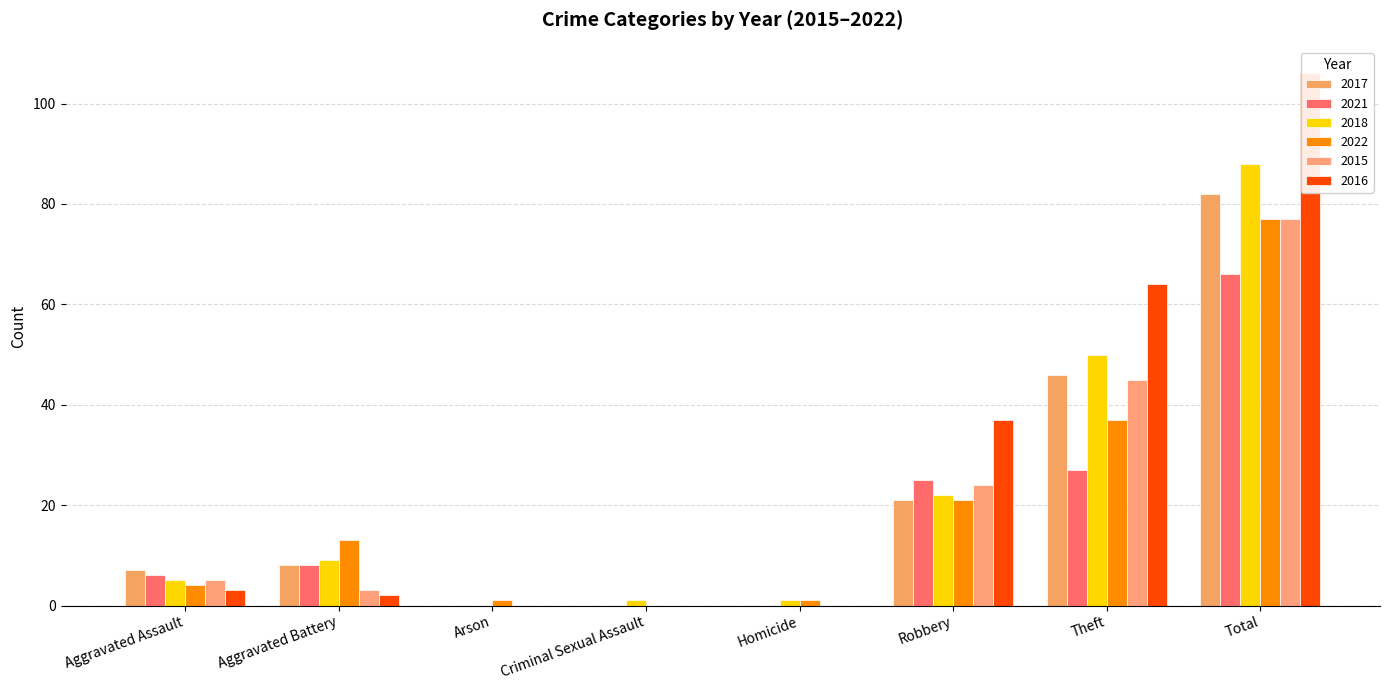

Which series has the largest total across all categories?

2016